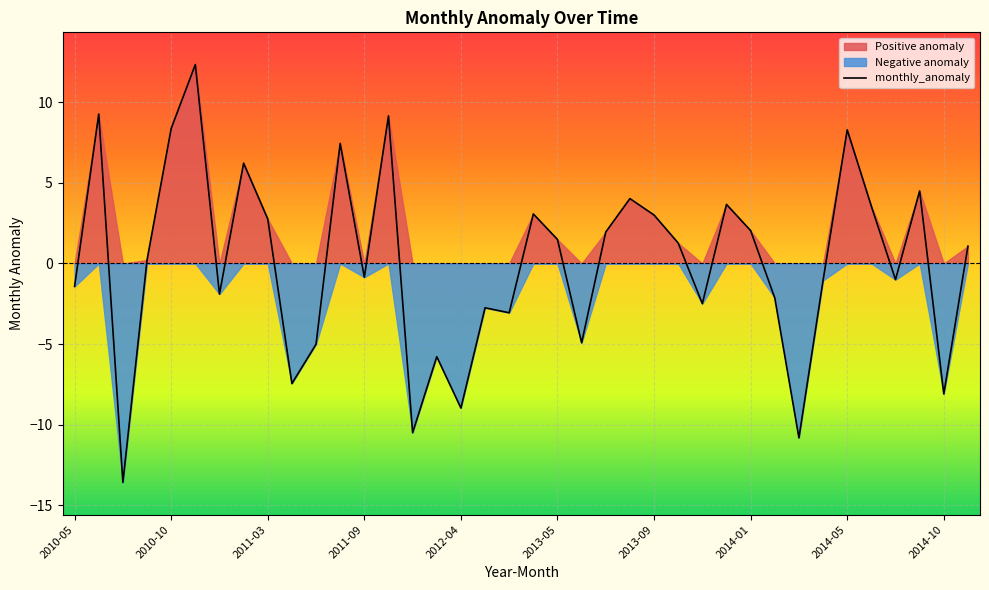

How many points are lower than both their immediate neighbors (excluding endpoints)?

12